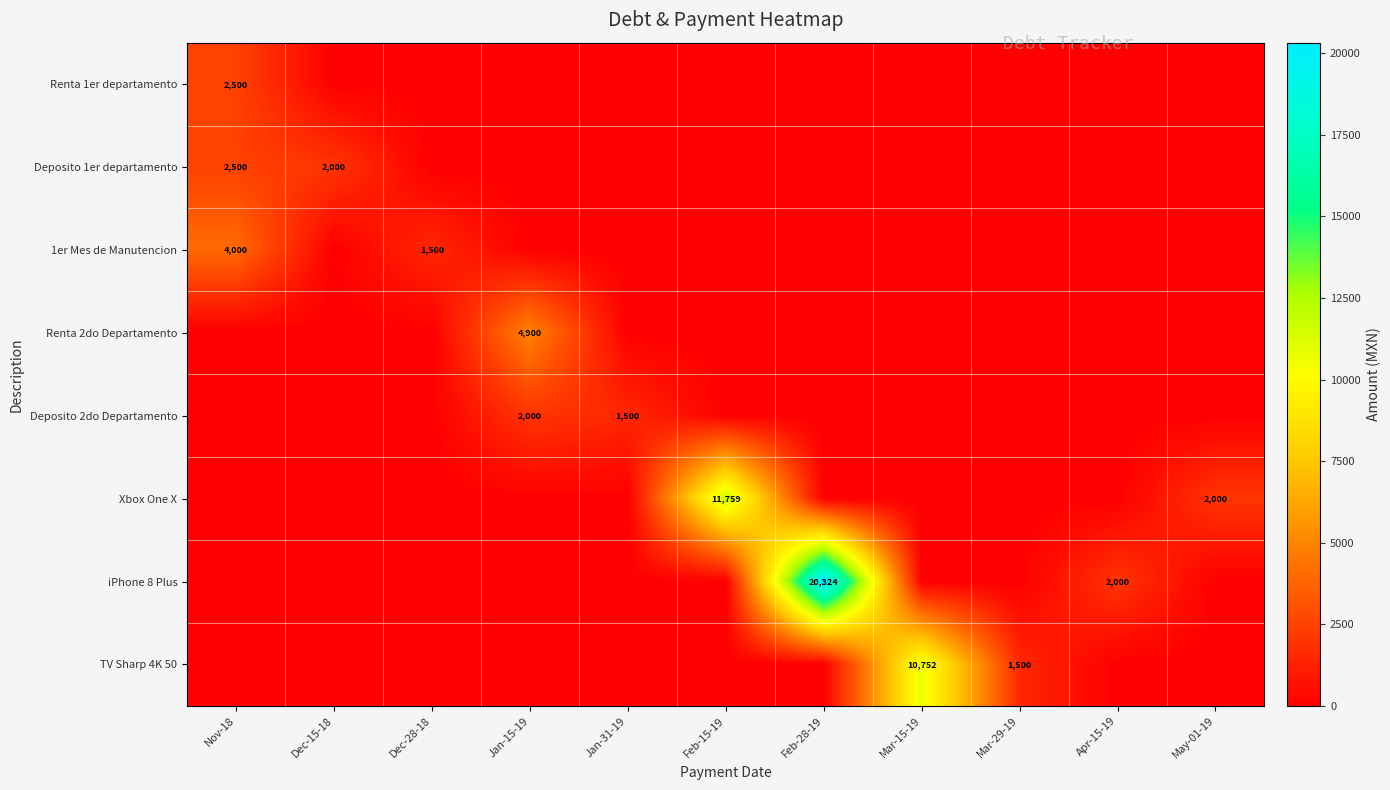

Between Nov-18 and Mar-15-19, which is larger?

Nov-18